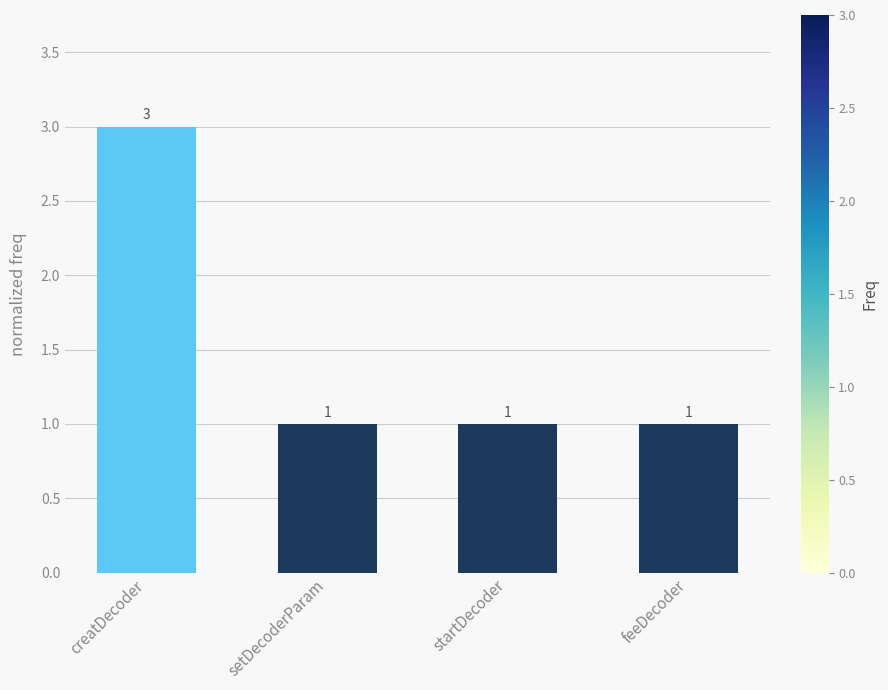

What is the ratio of the value at setDecoderParam to the value at startDecoder?

1.0